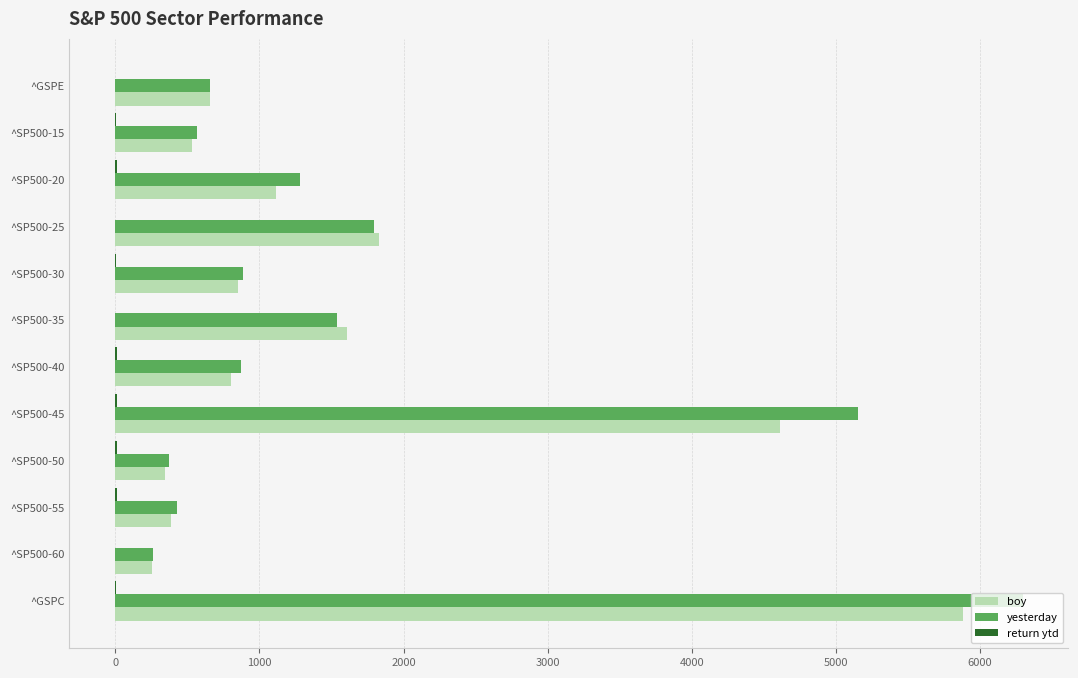

How many data points does each series have?

12